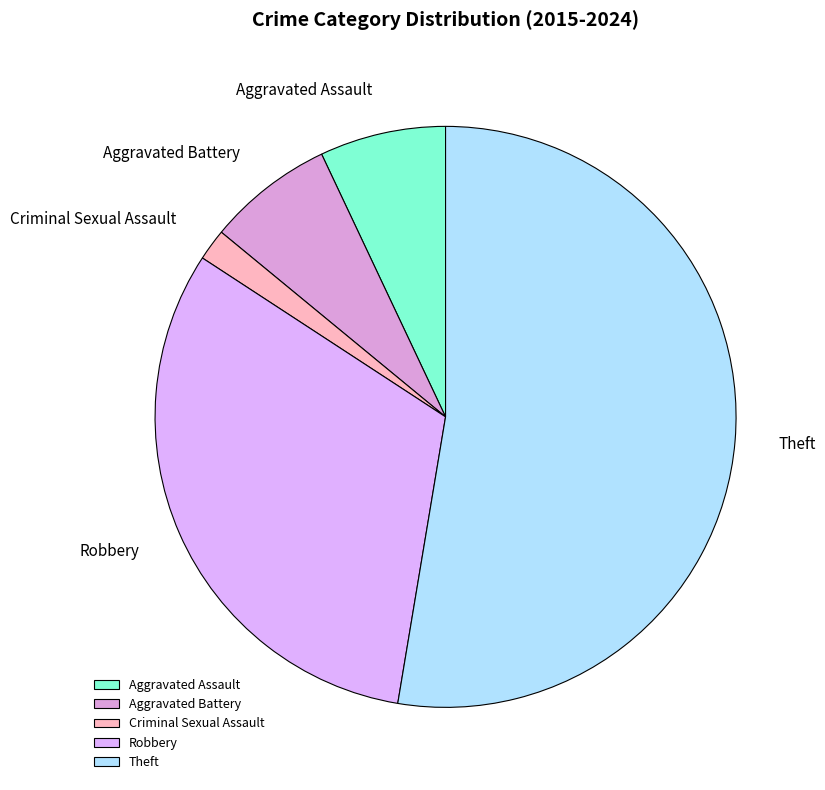

What is the smallest slice in the pie chart?

Criminal Sexual Assault